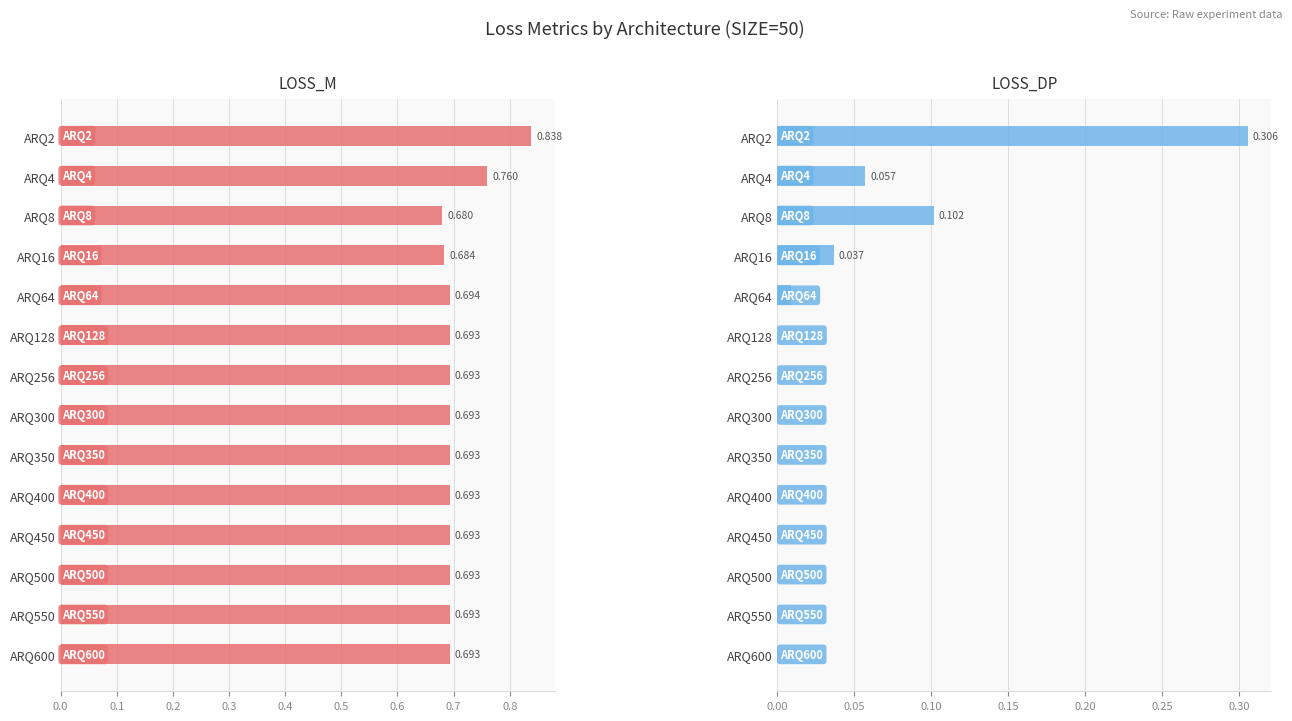

Which series has the largest range (max minus min)?

LOSS_DP